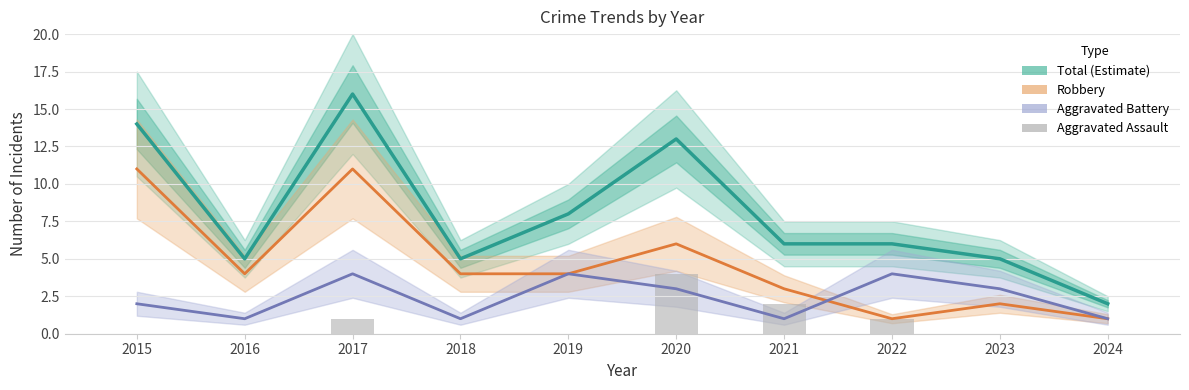

What is the sum of the Aggravated Battery values at 2024 and 2018?

2